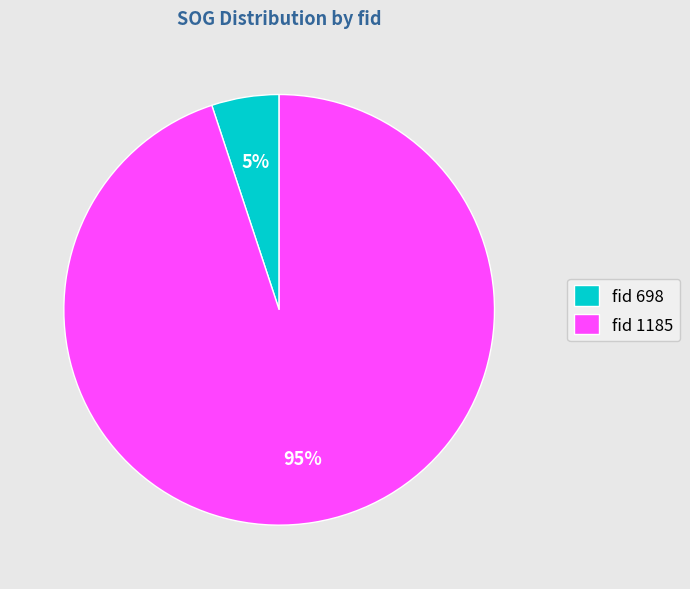

Count the number of slices in the pie.

2